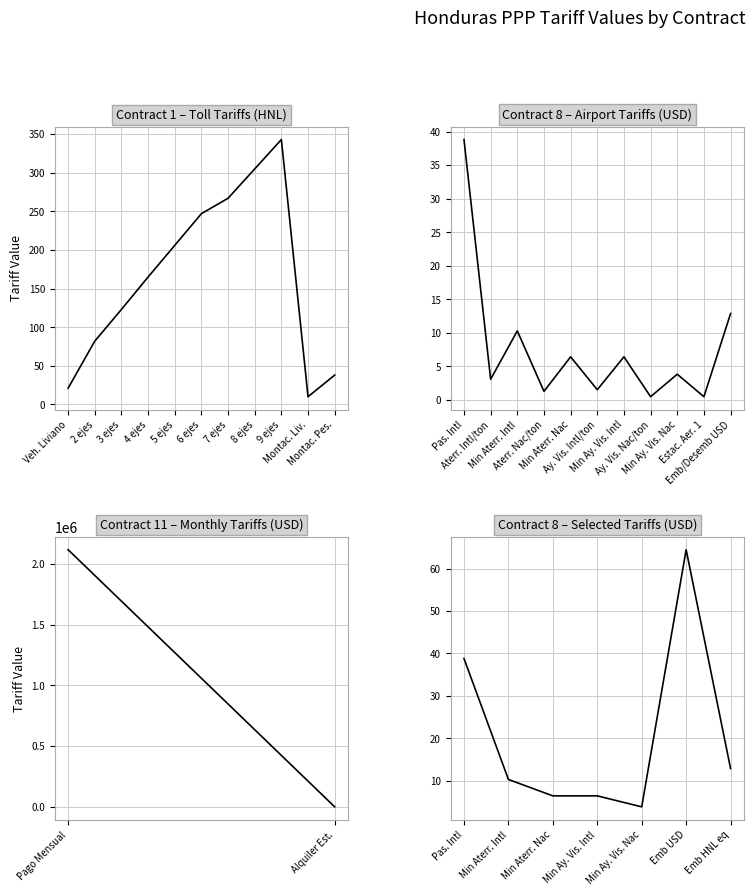

After their last crossing, which series has the higher values: Contract 8 (USD) or Contract 1 (HNL)?

Contract 1 (HNL)